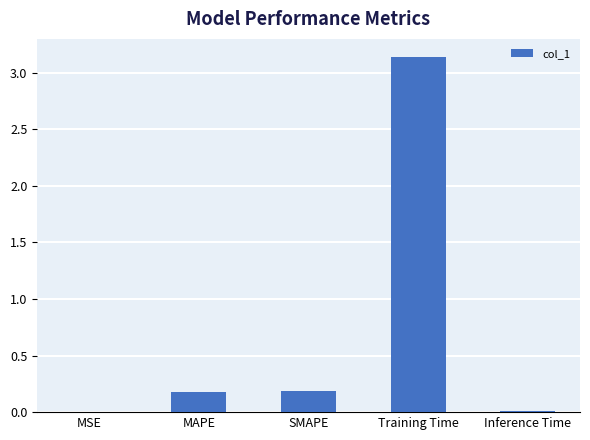

The value at Inference Time is 0.0. True or false?

True